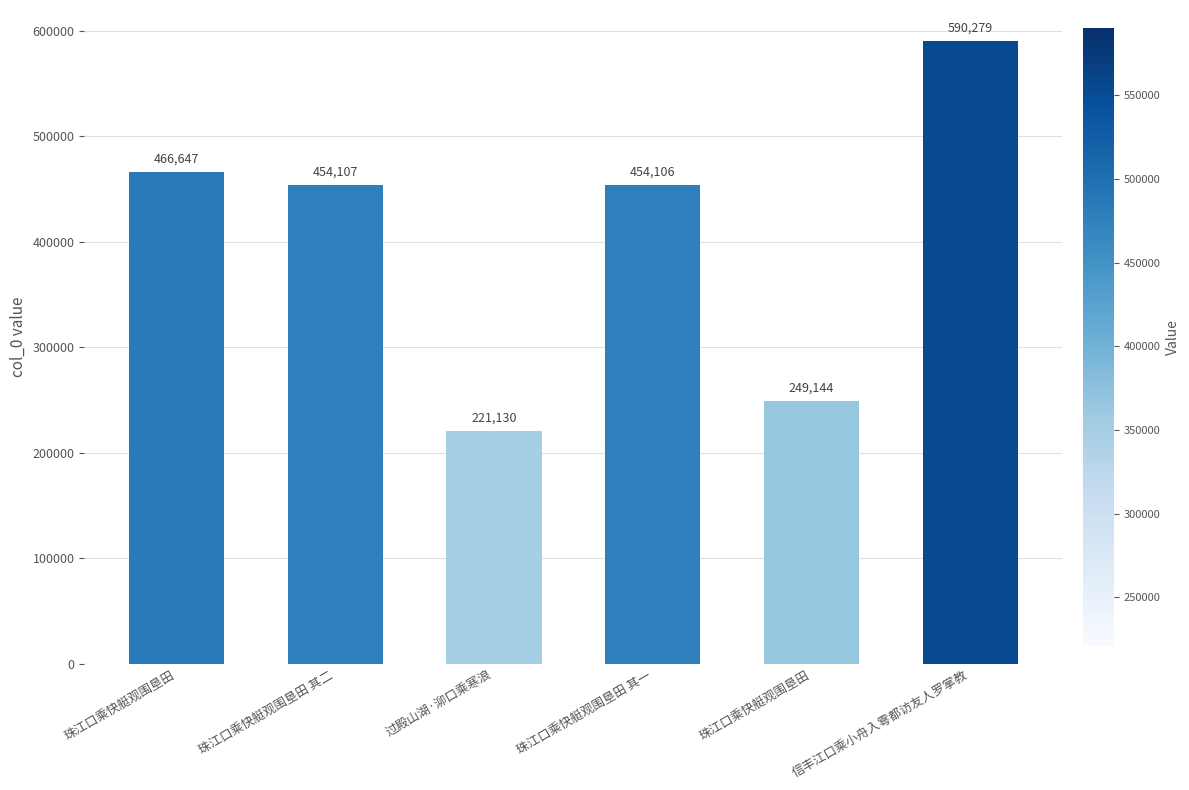

How many data points are less than 454107?

3